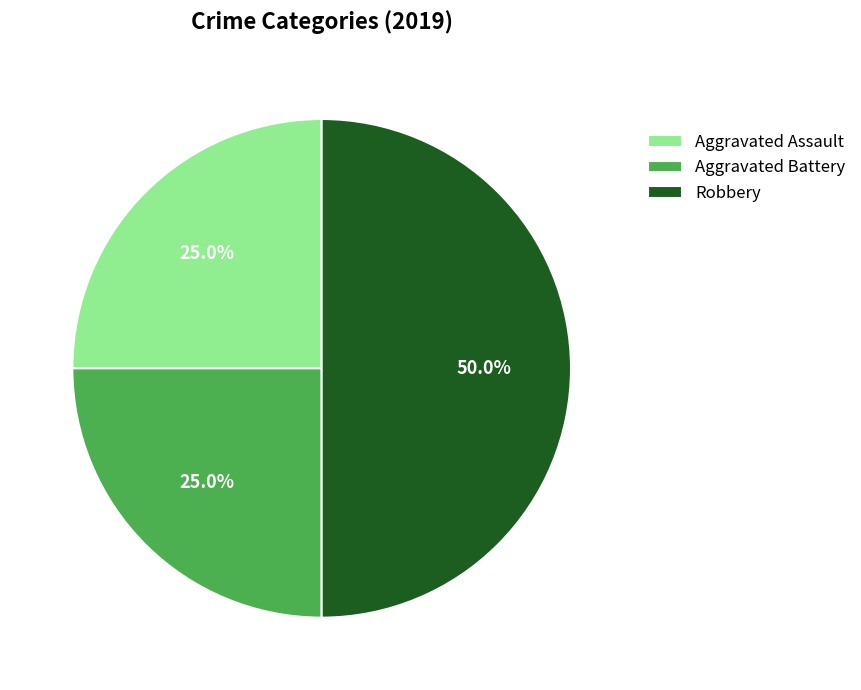

Does Aggravated Assault represent more than half of the total?

No